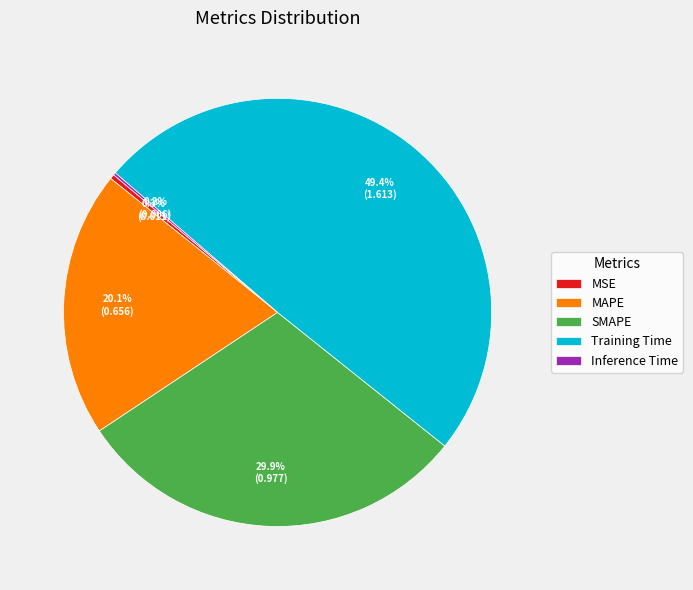

Between MSE and Training Time, which is larger?

Training Time